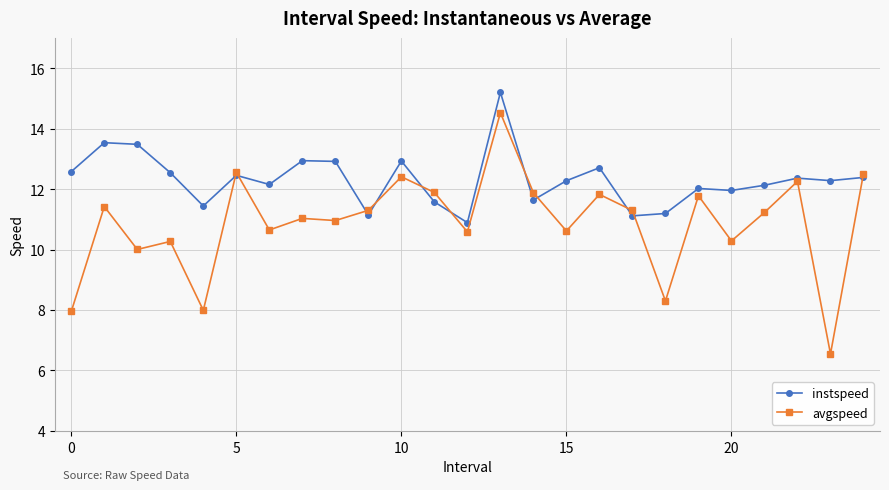

True or false: instspeed has more than 0 interior local peaks.

True